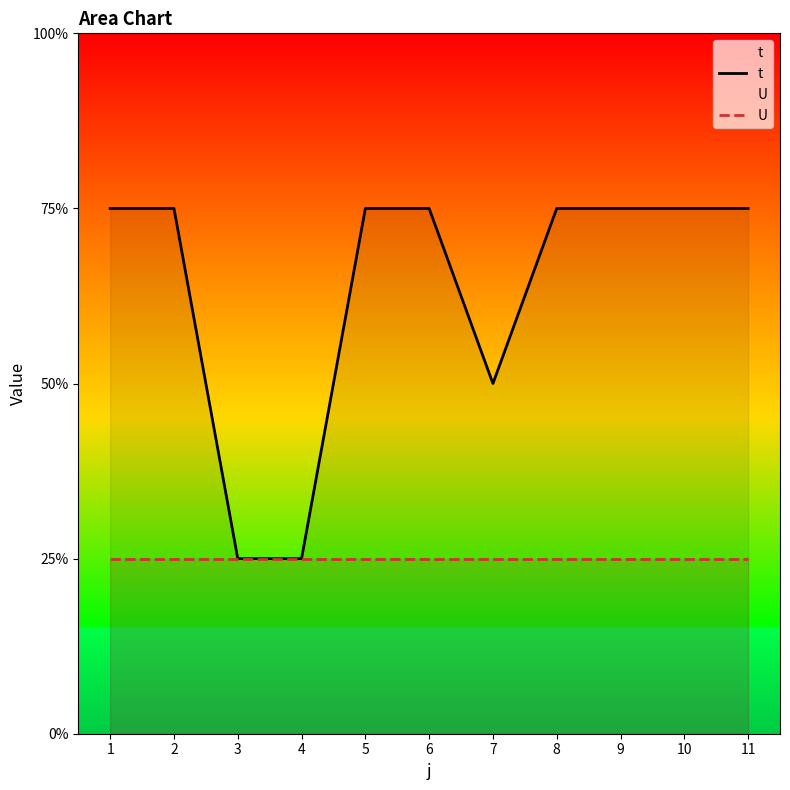

What are all the series names shown in the legend?

t, U